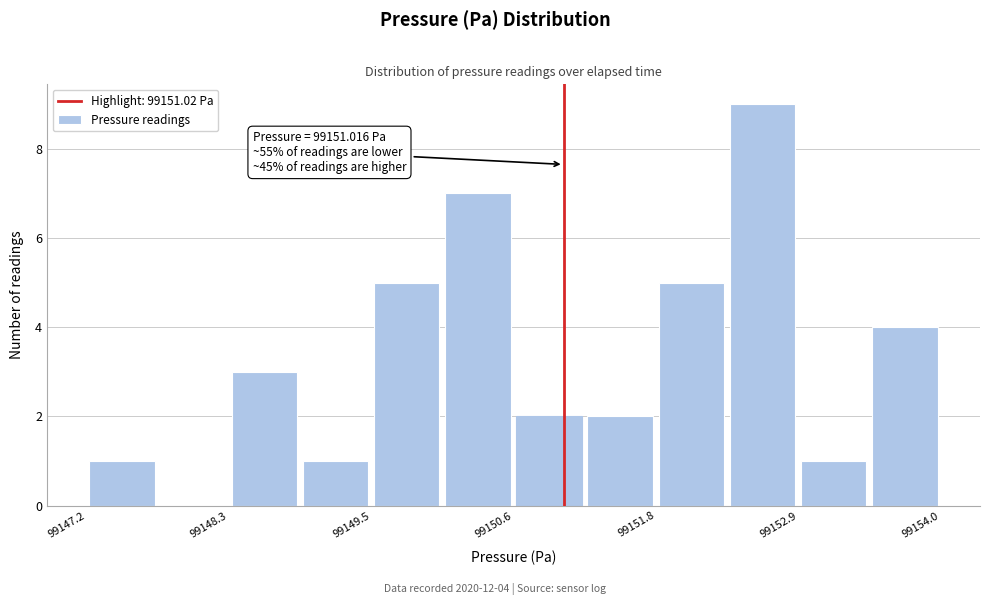

Read against the x-axis, roughly where is the centre of the tallest bar?

99152.6